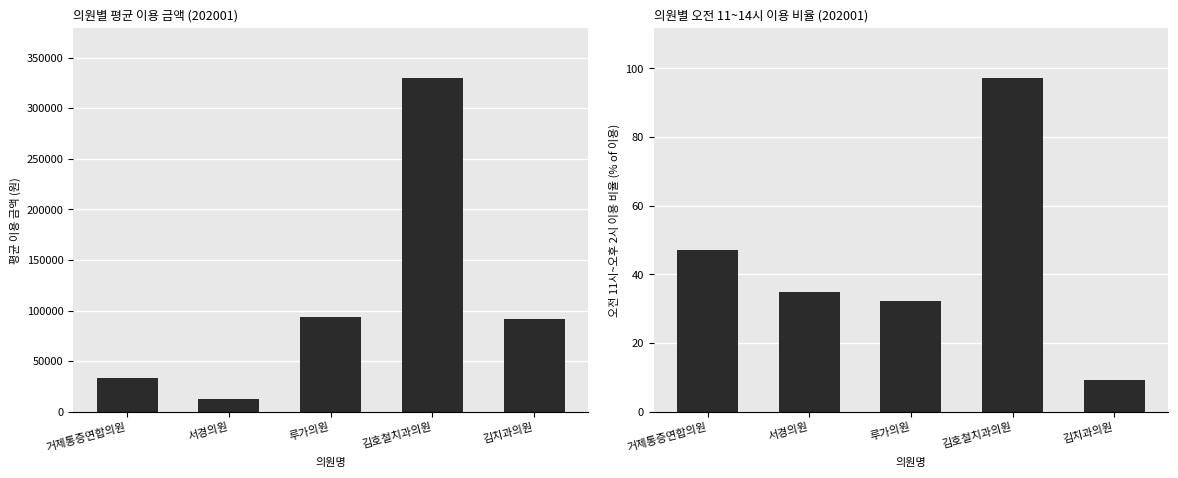

What is the sum of the AVG_AMT values at 김호철치과의원 and 거제통증연합의원?

362903.0